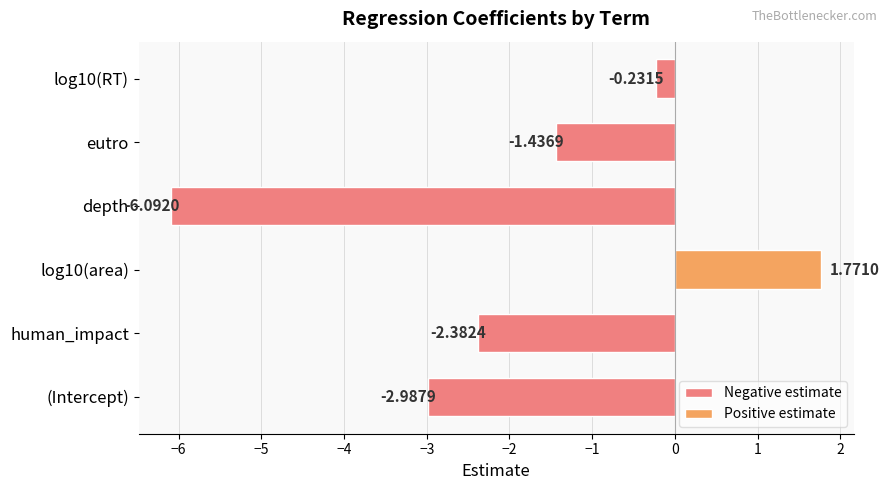

Where is the data nearest to the value -2?

human_impact